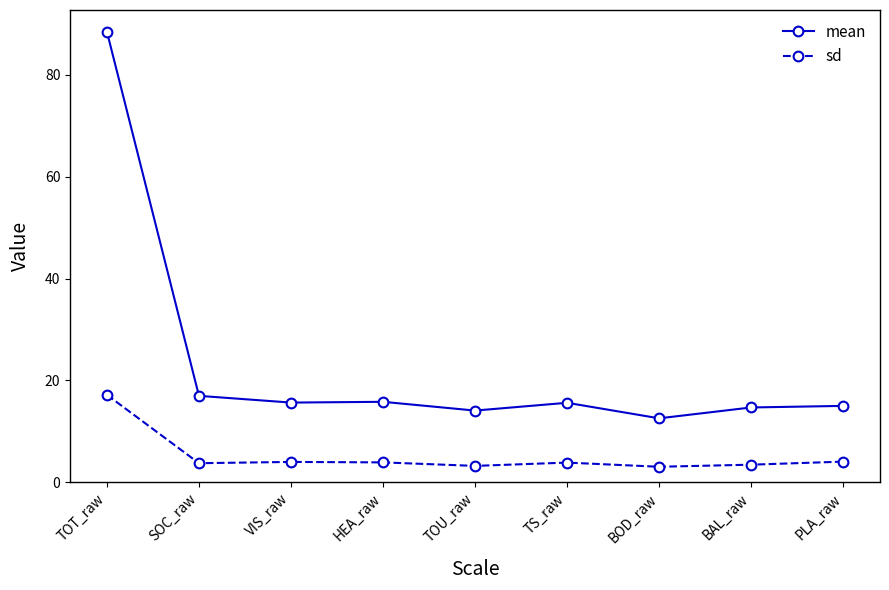

Which series has the largest total across all categories?

mean